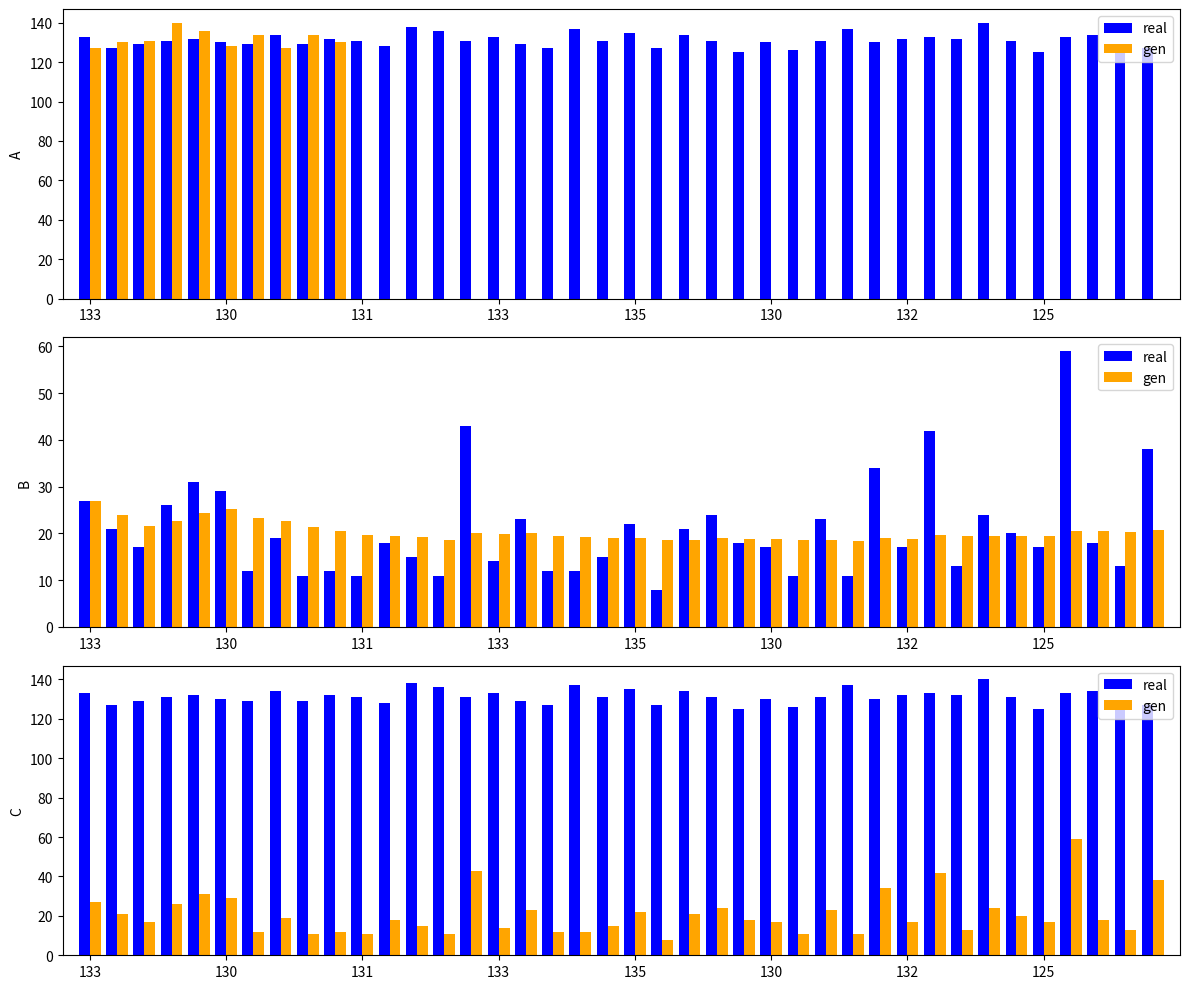

List the series in order of their overall mean, lowest first.

gen, real